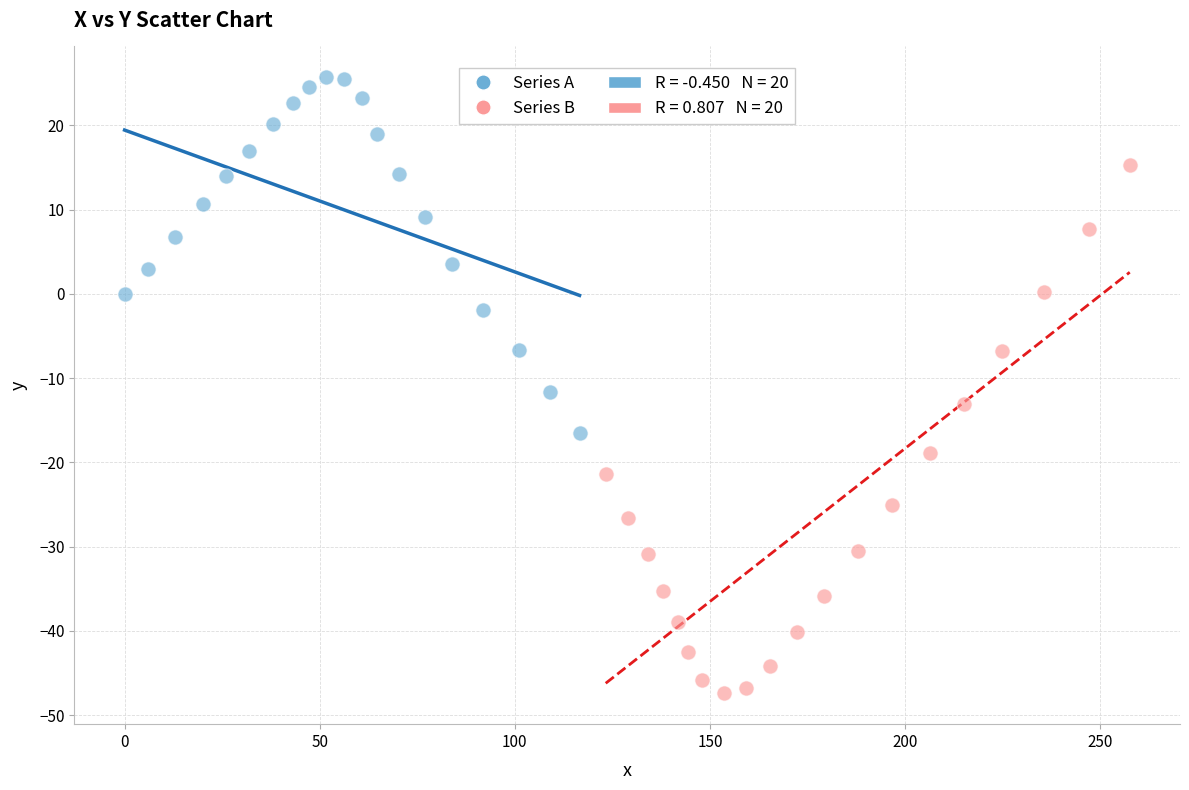

Which series has the widest spread of Y values?

Series B